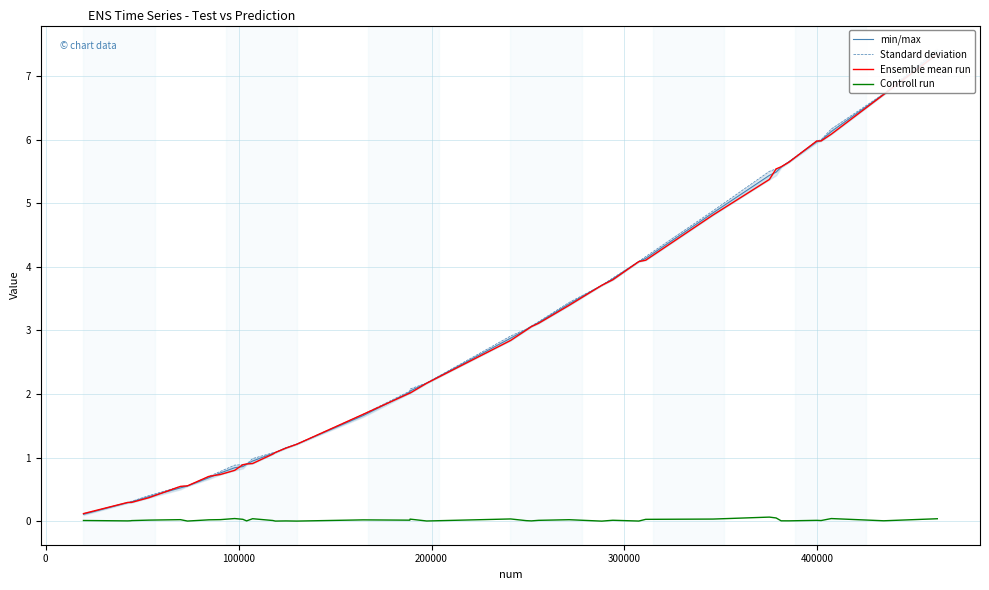

How many categories are shown in the chart?

40